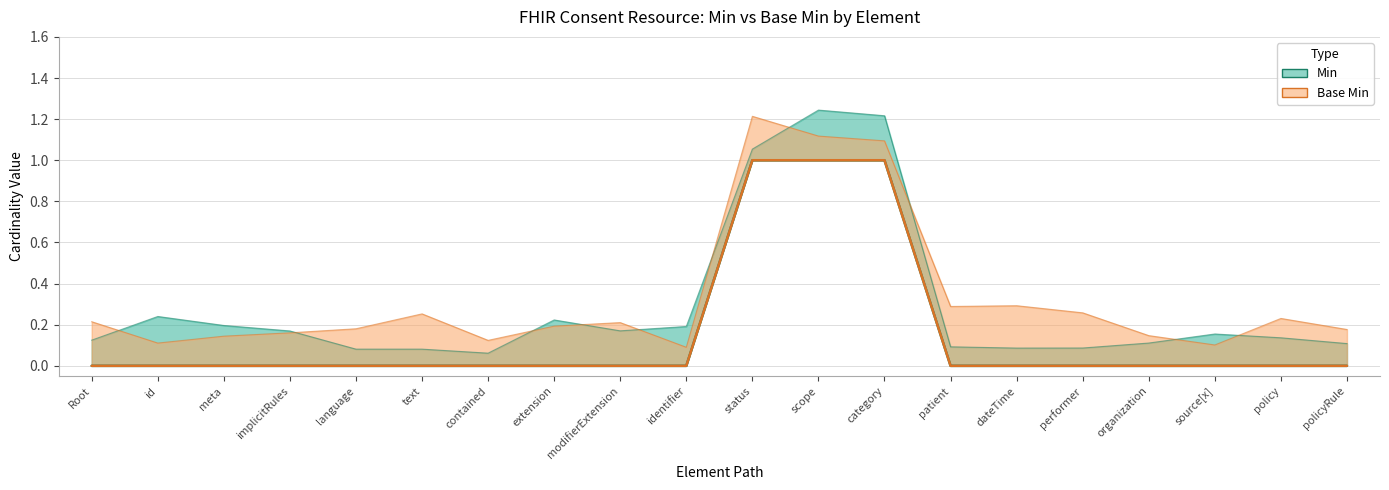

Reading left to right, list all the values displayed in this chart.

Min: 0	0	0	0	0	0	0	0	0	0	1	1	1	0	0	0	0	0	0	0
Base Min: 0	0	0	0	0	0	0	0	0	0	1	1	1	0	0	0	0	0	0	0